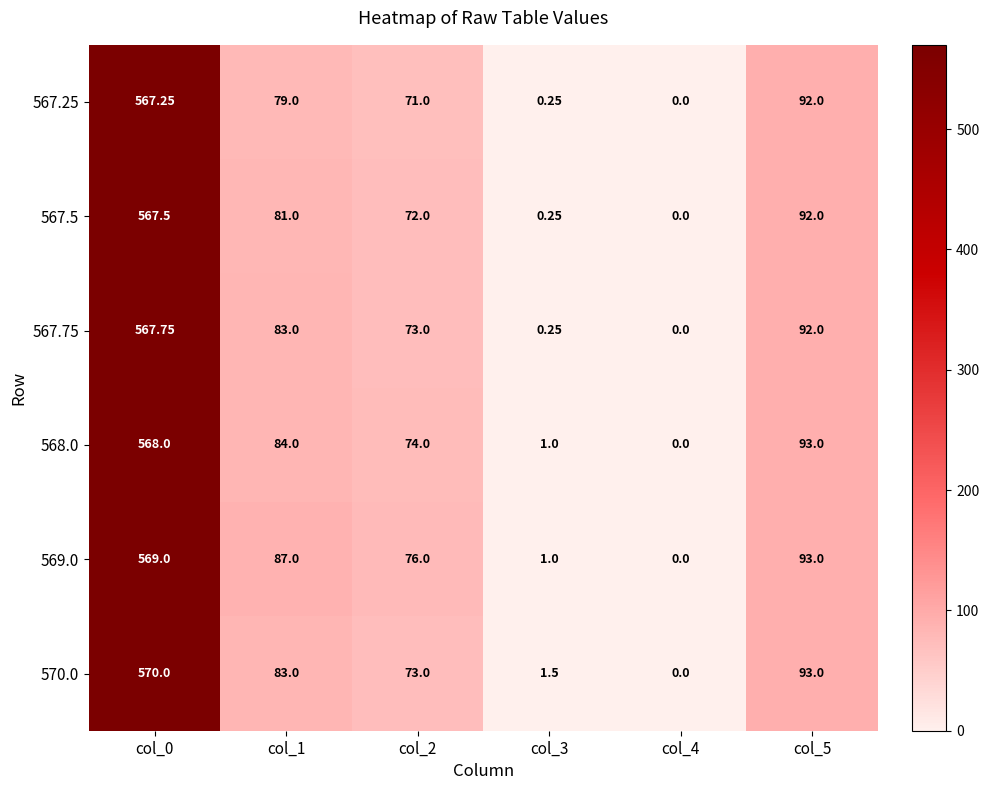

Is the value of 570.0 at col_3 greater than the value of 567.75 at col_2?

No